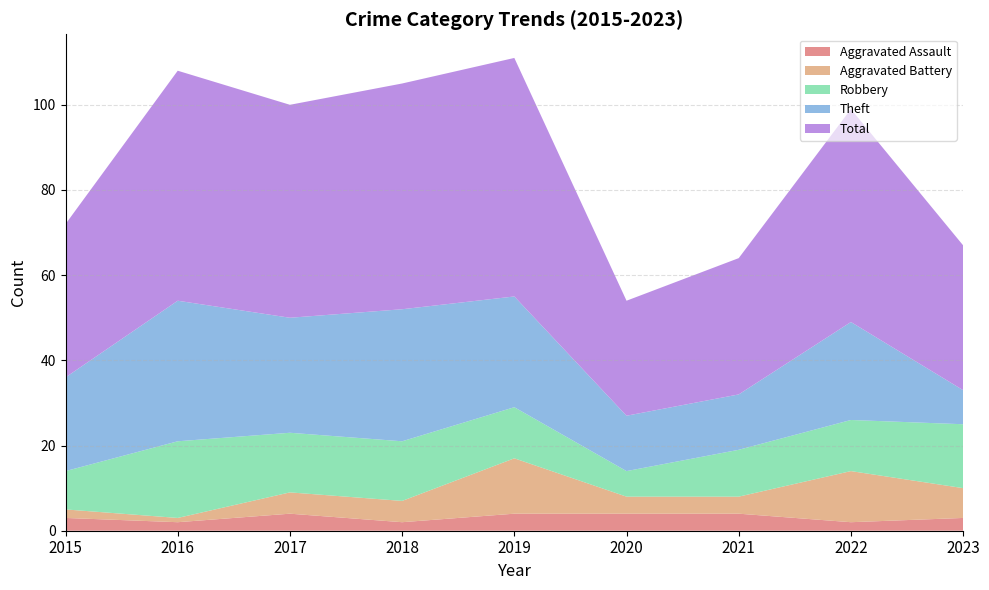

Reading right to left, list all the values displayed in this chart.

Aggravated Assault: 3	2	4	4	4	2	4	2	3
Aggravated Battery: 7	12	4	4	13	5	5	1	2
Robbery: 15	12	11	6	12	14	14	18	9
Theft: 8	23	13	13	26	31	27	33	22
Total: 34	50	32	27	56	53	50	54	36